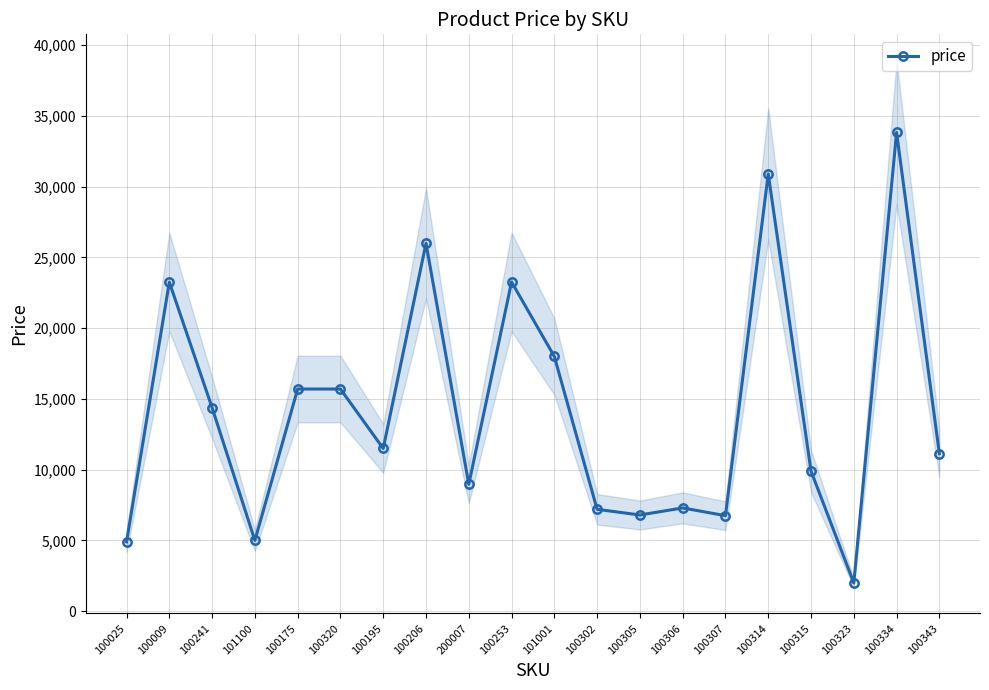

What position from the left is 100302?

12